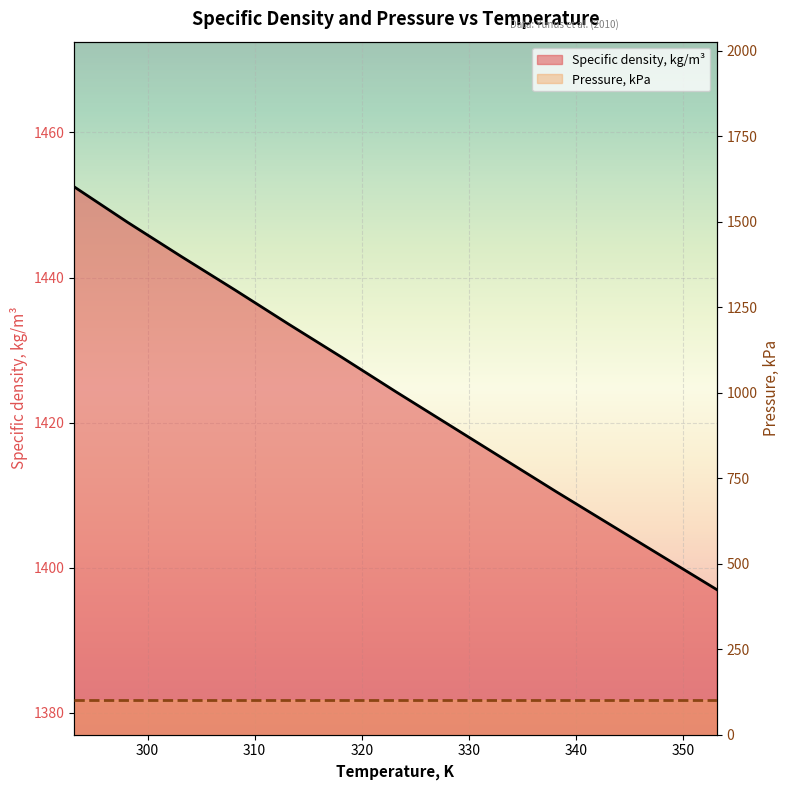

Read the value at 318.15.

1429.0